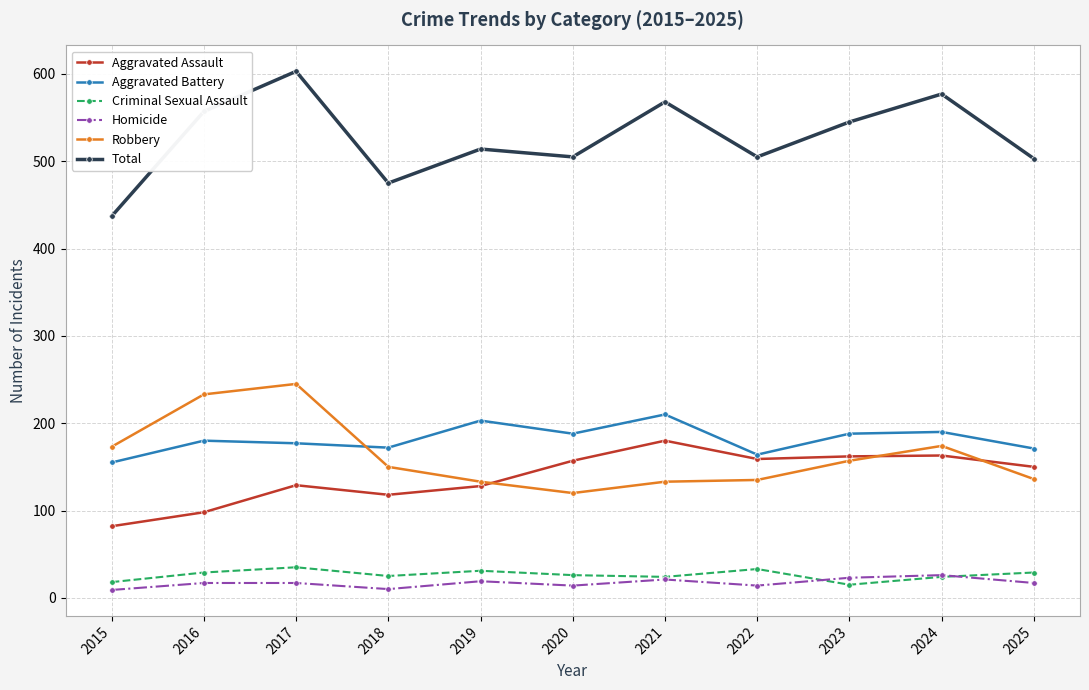

At which label does Robbery reach its minimum?

2020